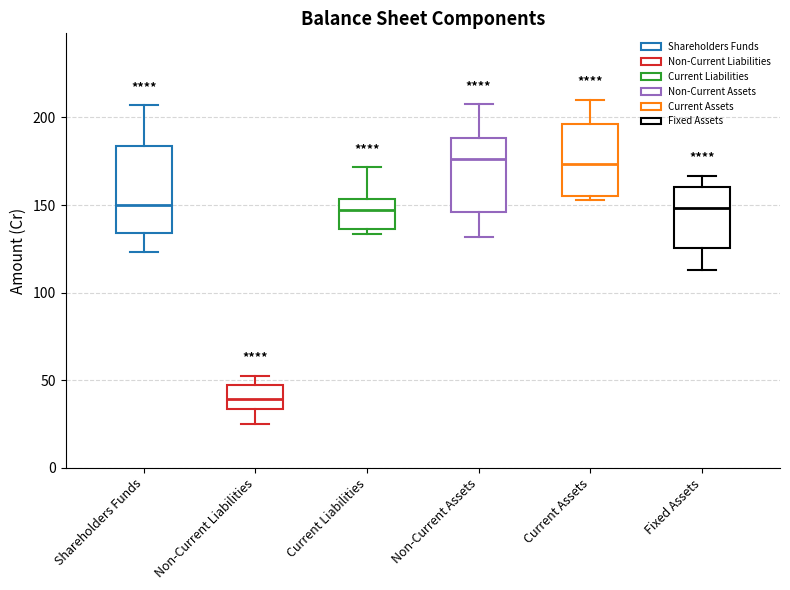

Reading left to right, read every box against the y-axis: the position of its median line, the range the box covers, and the ends of its whiskers. The values are not printed on the chart, so give them approximately, as read against the axis.

Shareholders Funds: median 150, box 135 to 185, whiskers 125 to 205
Non-Current Liabilities: median 40, box 35 to 45, whiskers 25 to 55
Current Liabilities: median 145, box 135 to 155, whiskers 135 (just below the box's lower edge) to 170
Non-Current Assets: median 175, box 145 to 190, whiskers 130 to 210
Current Assets: median 175, box 155 to 195, whiskers 155 (just below the box's lower edge) to 210
Fixed Assets: median 150, box 125 to 160, whiskers 115 to 165